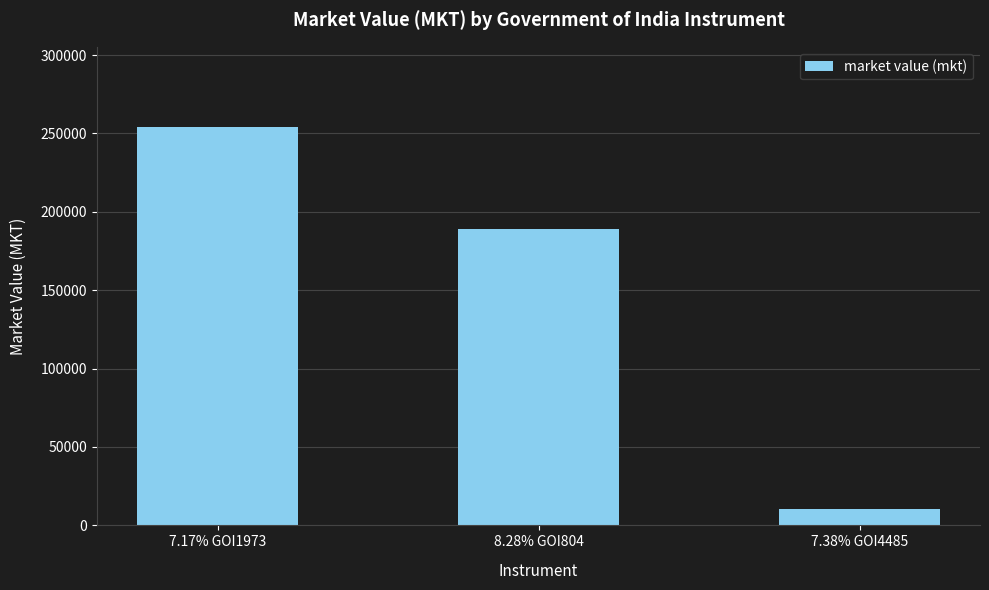

What is the sum of the values at 7.17% GOI1973 and 7.38% GOI4485?

264945.3